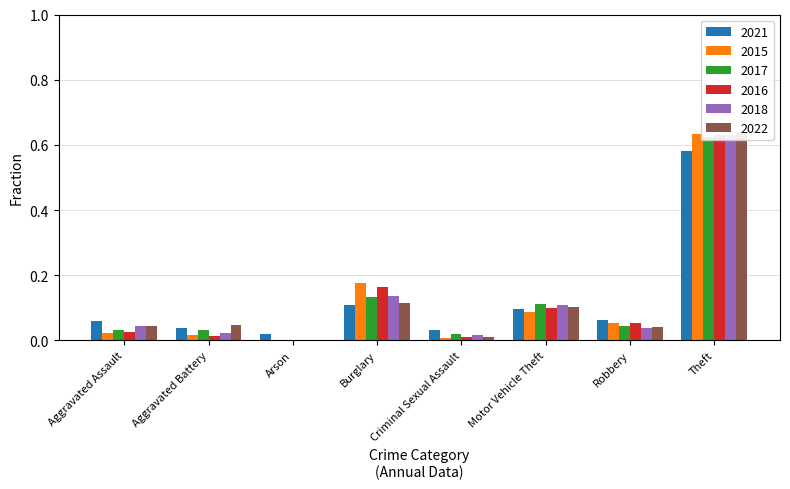

Which category has the highest value in the 2021 series?

Theft